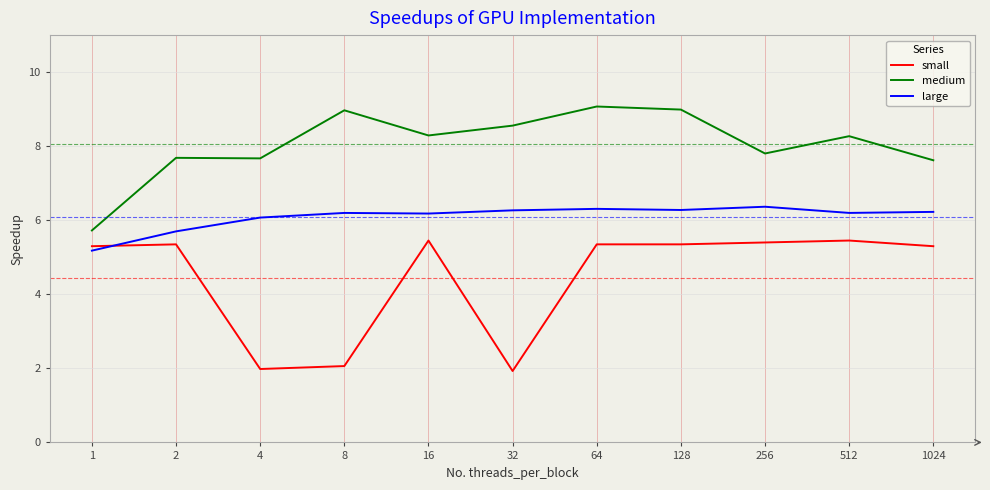

What are all the series names shown in the legend?

small, medium, large